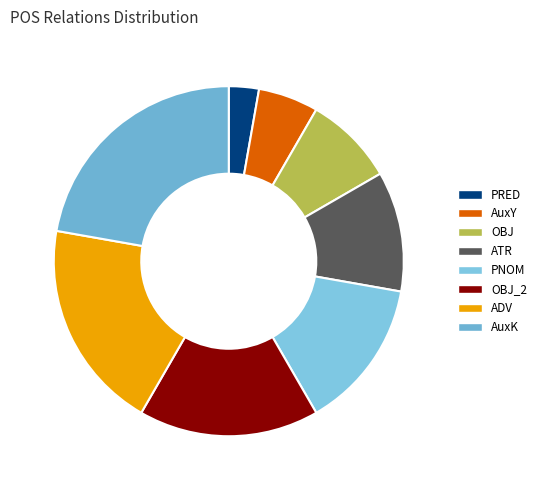

How much of the chart is everything except AuxY?

94.4%